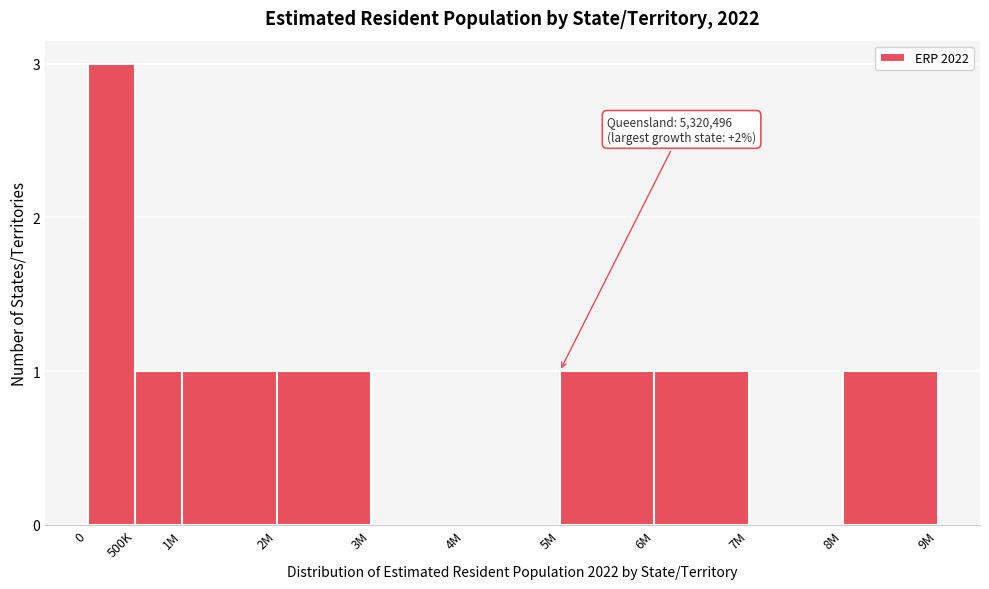

Reading right to left, extract all data points from this chart.

8M=1	7M=0	6M=1	5M=1	4M=0	3M=0	2M=1	1M=1	500K=1	0=3